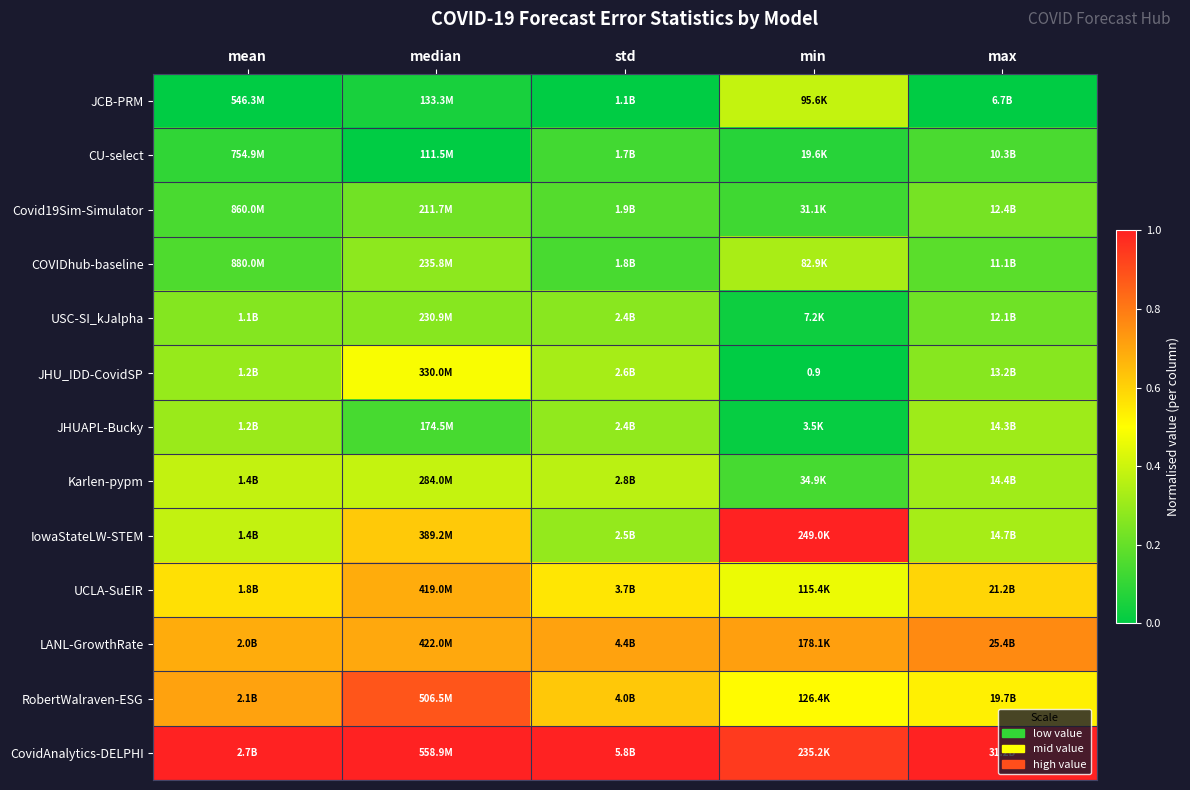

At which category does the chart reach its minimum across all series?

mean